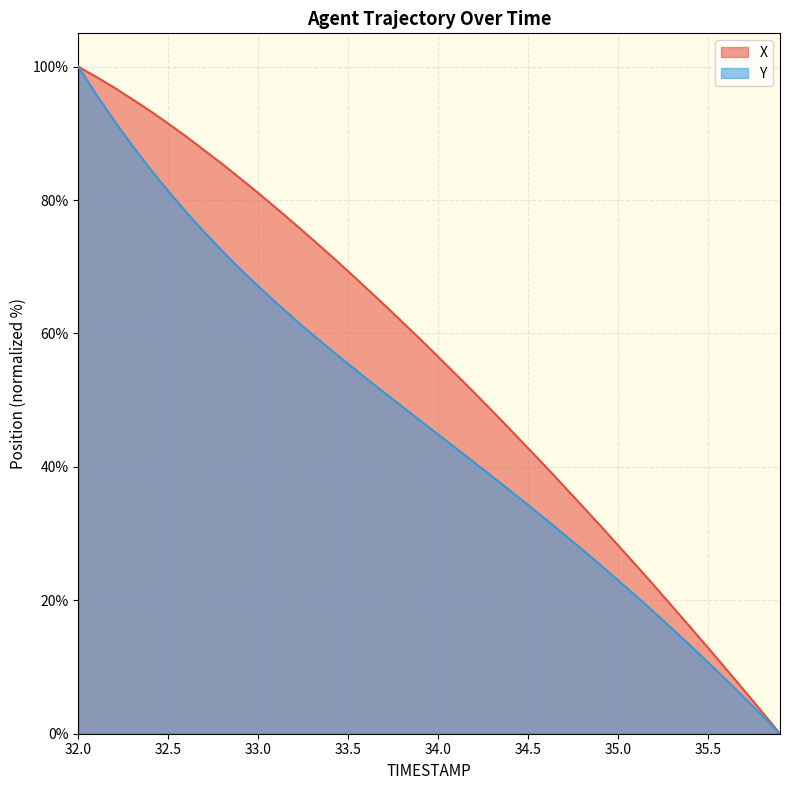

What is the label of the 33rd point from the left?

35.2